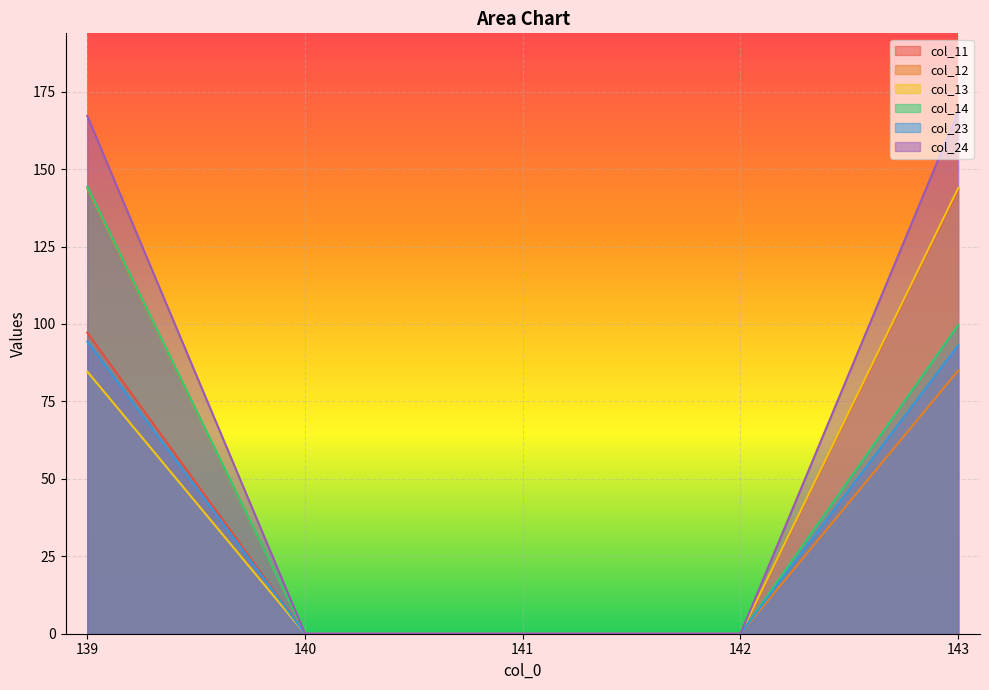

True or false: col_24 has a value of 168.6 at 143.

True